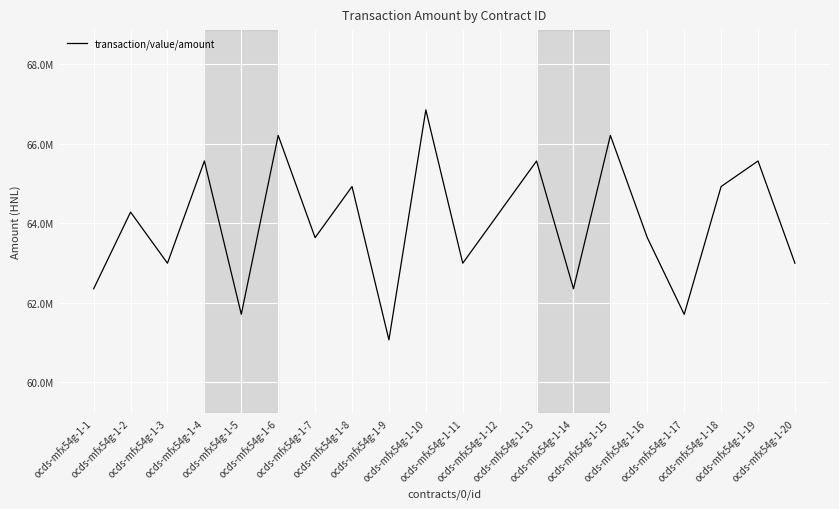

List the labels in order of value, largest first.

ocds-mfx54g-1-10, ocds-mfx54g-1-6, ocds-mfx54g-1-15, ocds-mfx54g-1-4, ocds-mfx54g-1-13, ocds-mfx54g-1-19, ocds-mfx54g-1-8, ocds-mfx54g-1-18, ocds-mfx54g-1-2, ocds-mfx54g-1-12, ocds-mfx54g-1-7, ocds-mfx54g-1-16, ocds-mfx54g-1-3, ocds-mfx54g-1-11, ocds-mfx54g-1-20, ocds-mfx54g-1-1, ocds-mfx54g-1-14, ocds-mfx54g-1-5, ocds-mfx54g-1-17, ocds-mfx54g-1-9